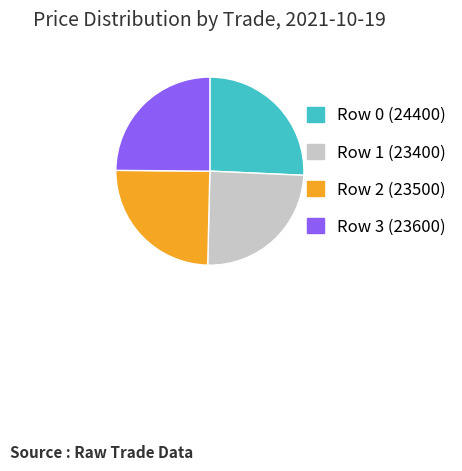

Is the sum of Row 2 (23500) and Row 1 (23400) greater than half?

No